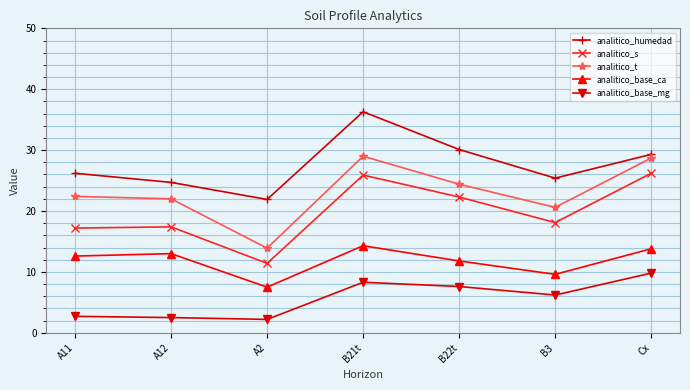

The value of analitico_base_mg at Cx is 9.8. True or false?

True